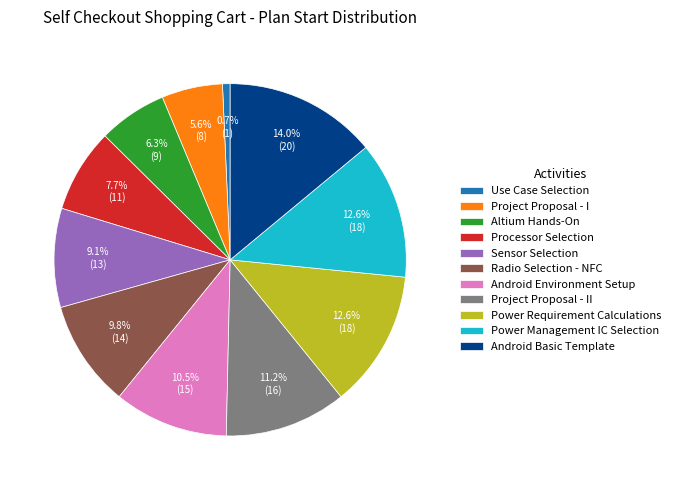

Which slice is the smallest?

Use Case Selection